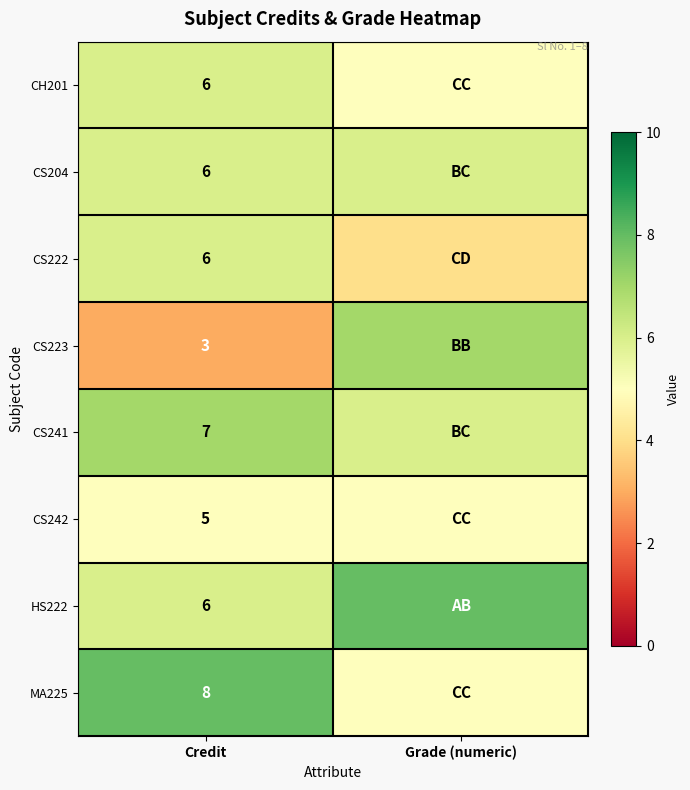

What is the spread (max minus min) of values at Credit?

5